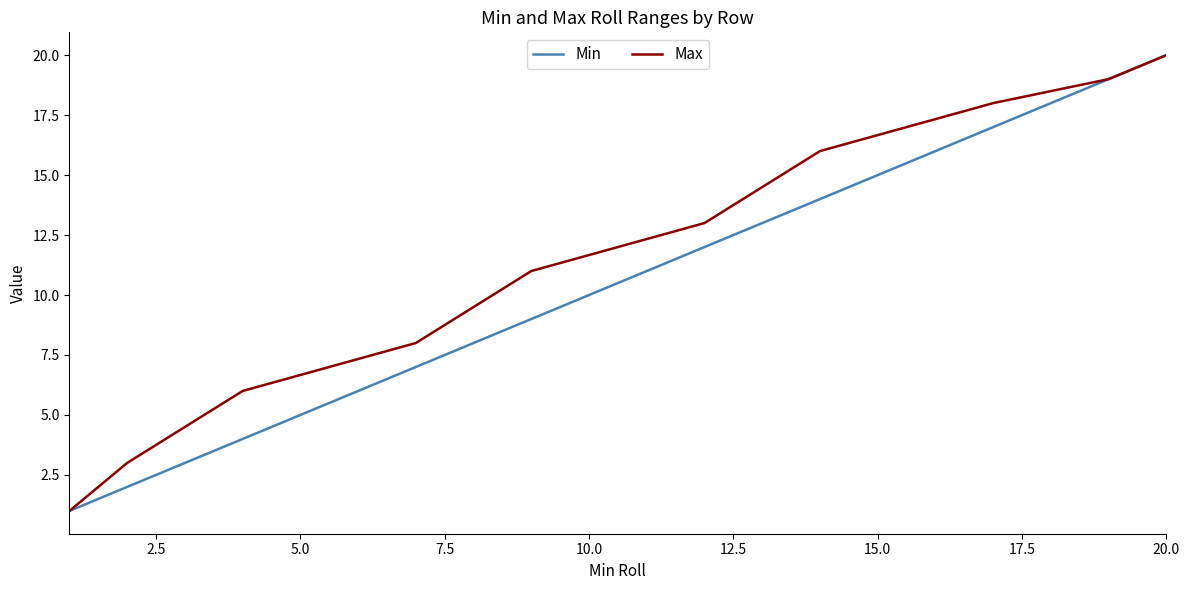

How many lines are shown in the chart?

2